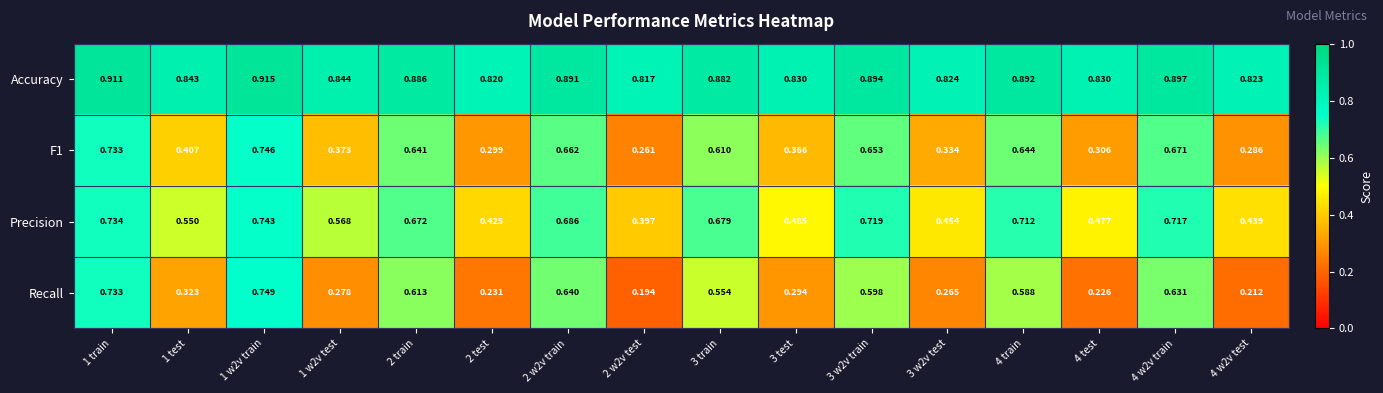

Which series has the largest total across all categories?

Accuracy